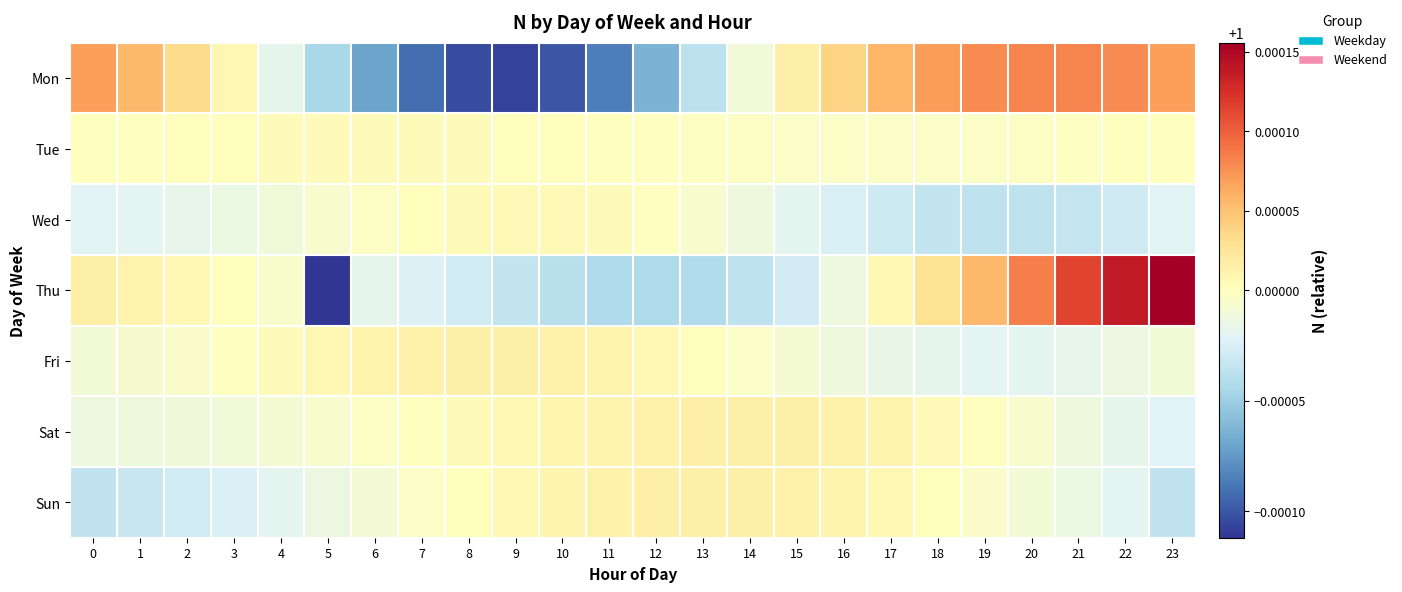

Which category has the highest value across all series?

23